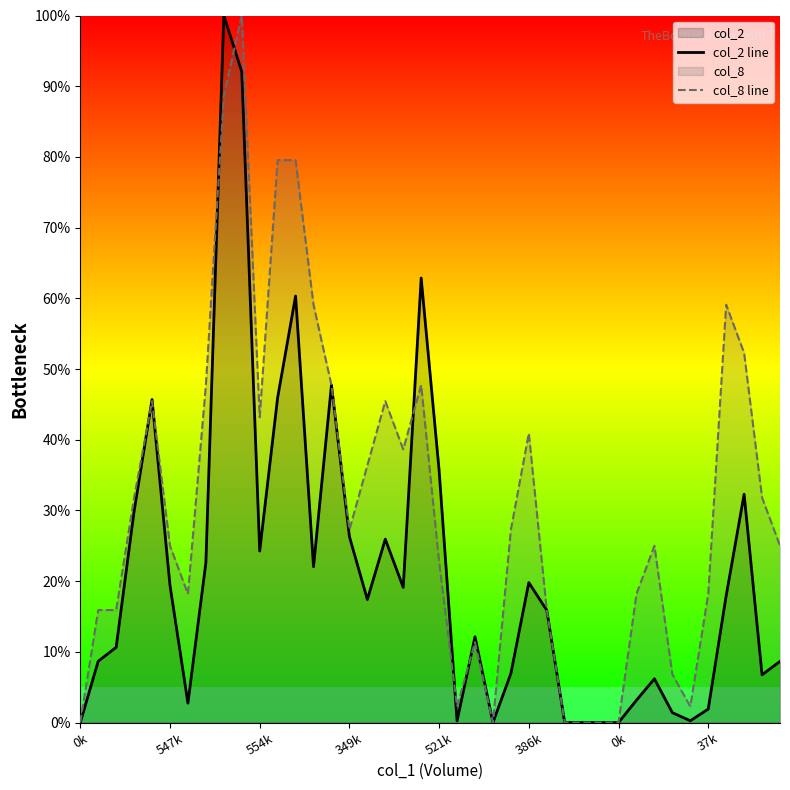

Which category has the lowest value in the col_2 line series?

0k